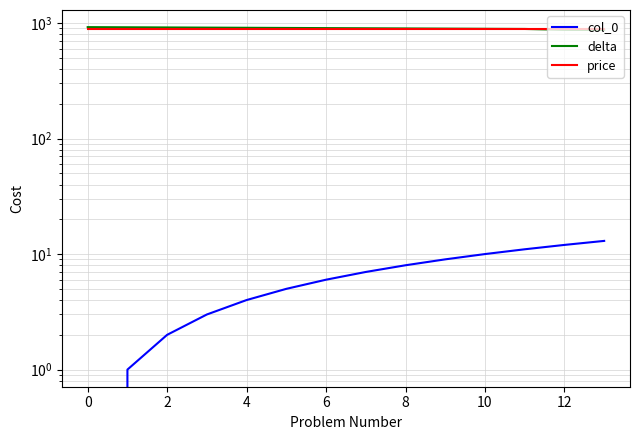

Is the value of price at 12 greater than the value of delta at 6?

No